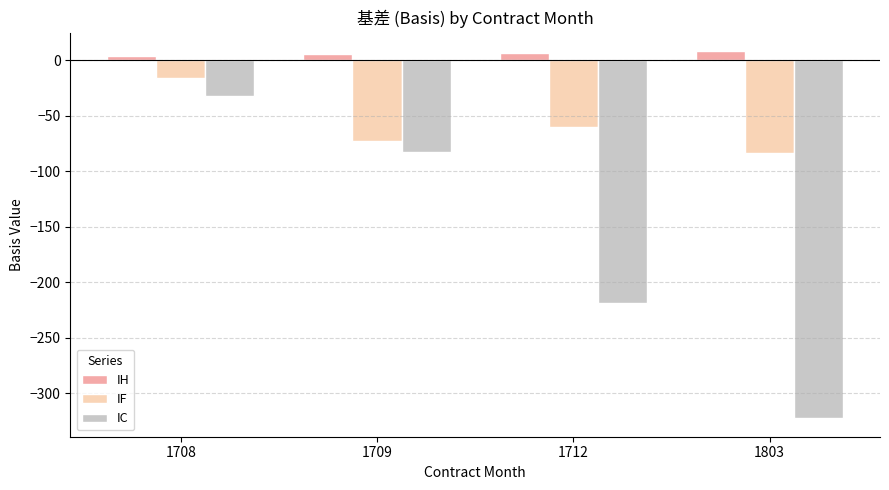

What is the difference between the highest and lowest values at 1708?

36.0